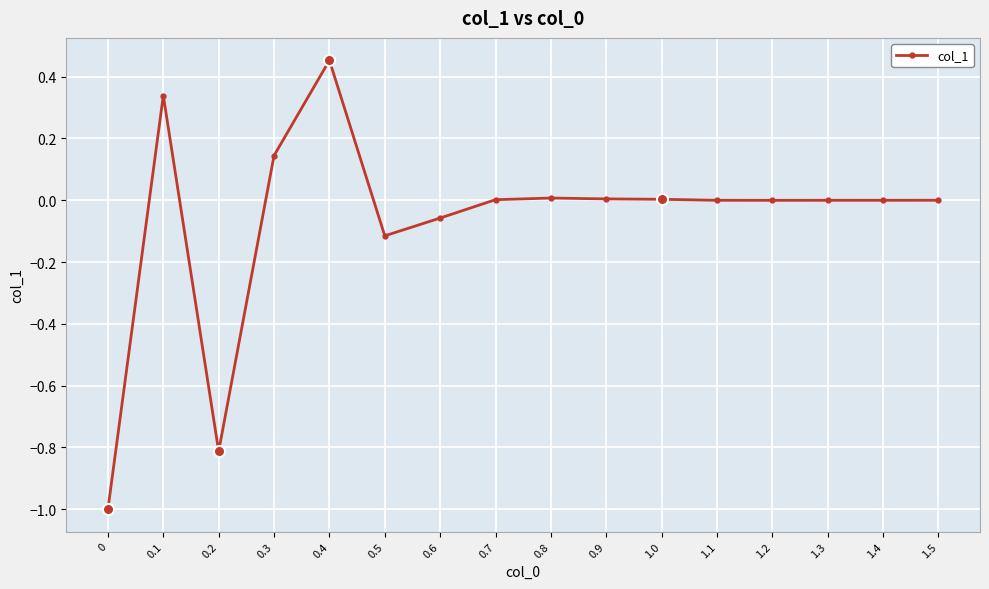

The chart shows a value of -0.0 at 1.5. True or false?

True